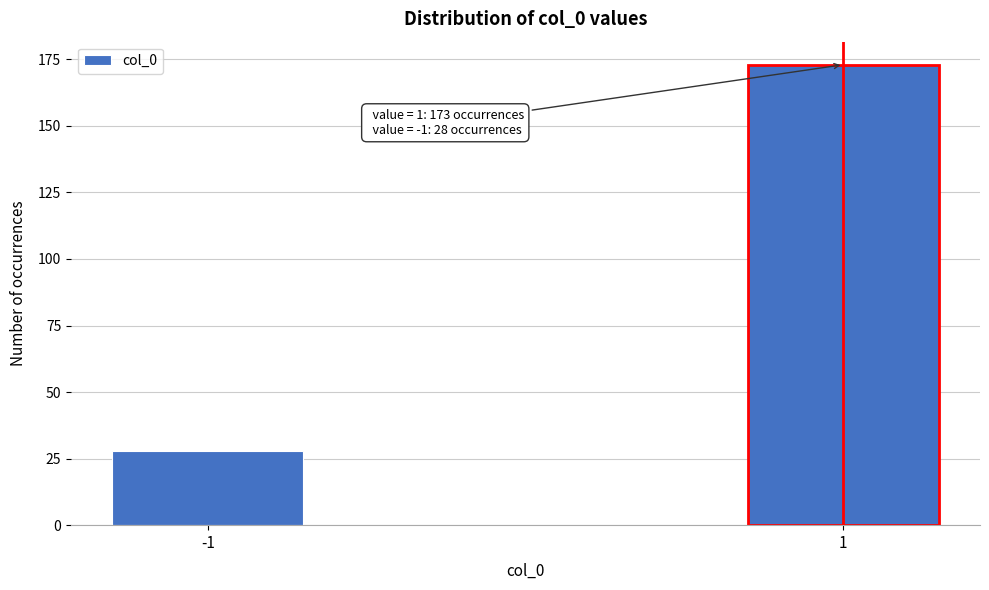

Reading left to right, transcribe all the data shown in this chart.

-1=28	1=173